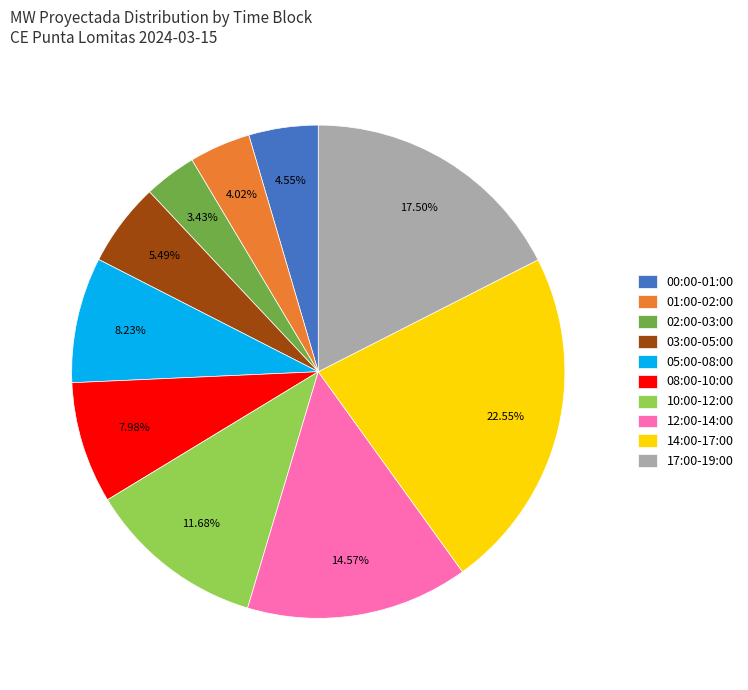

Does 01:00-02:00 account for over 50% of the chart?

No